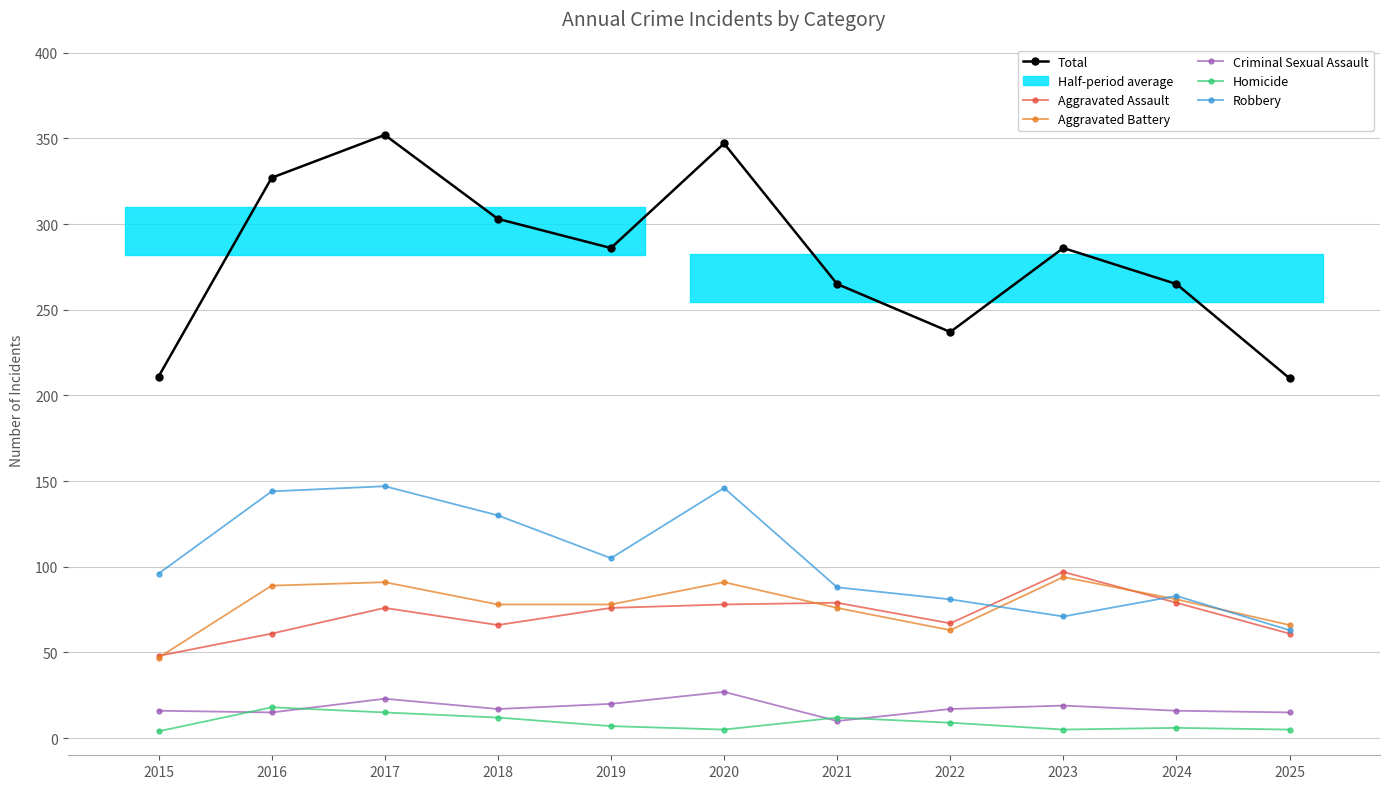

Reading left to right, what are all the values shown in this chart?

Total: 211	327	352	303	286	347	265	237	286	265	210
Aggravated Assault: 48	61	76	66	76	78	79	67	97	79	61
Aggravated Battery: 47	89	91	78	78	91	76	63	94	81	66
Criminal Sexual Assault: 16	15	23	17	20	27	10	17	19	16	15
Homicide: 4	18	15	12	7	5	12	9	5	6	5
Robbery: 96	144	147	130	105	146	88	81	71	83	63